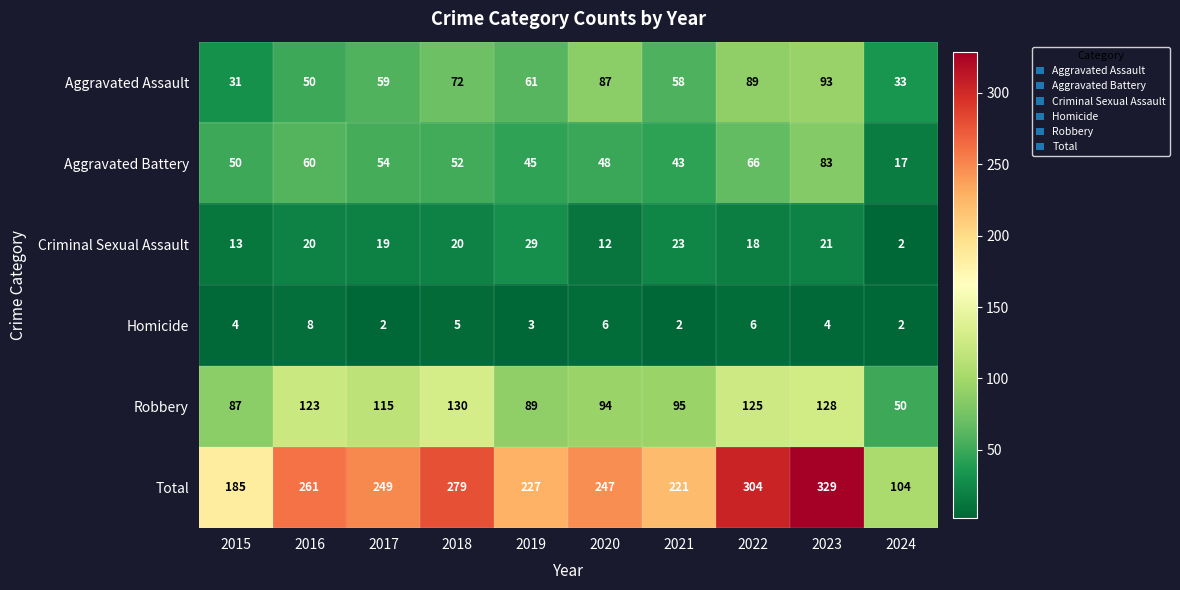

At which label is Total closest to 216?

2021